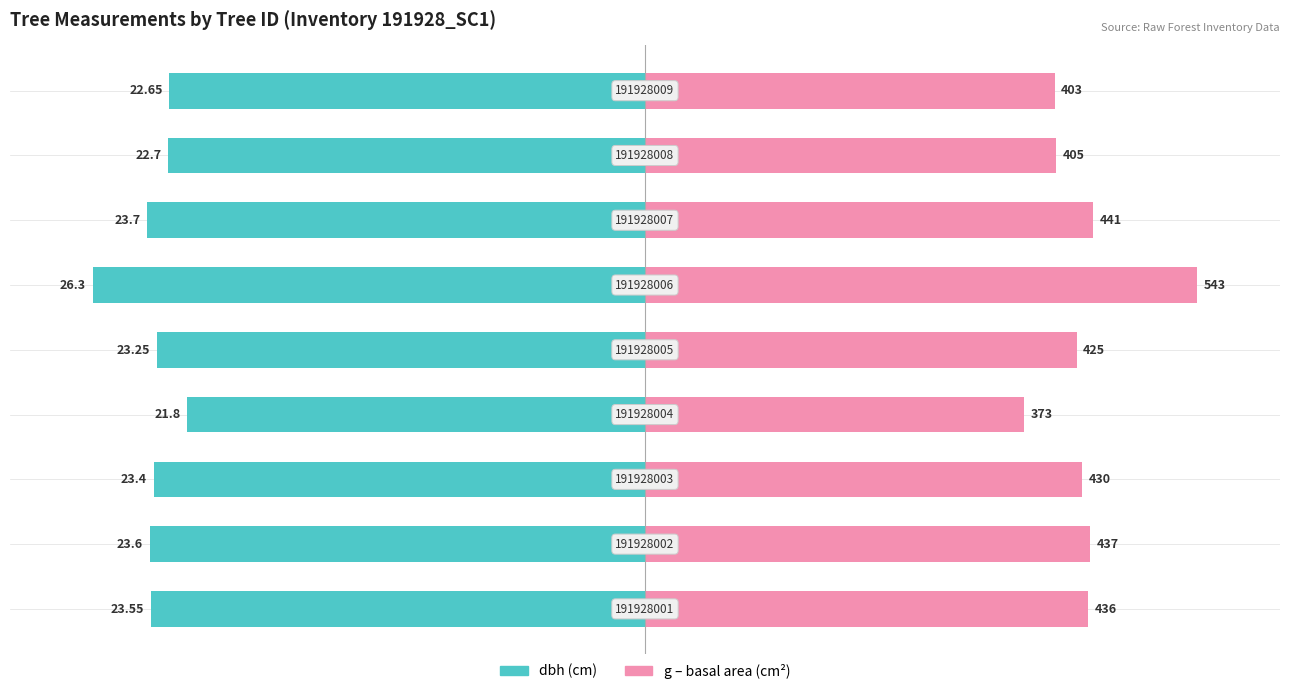

Is the value of g (basal area) at 3 greater than the value of dbh at 3?

Yes